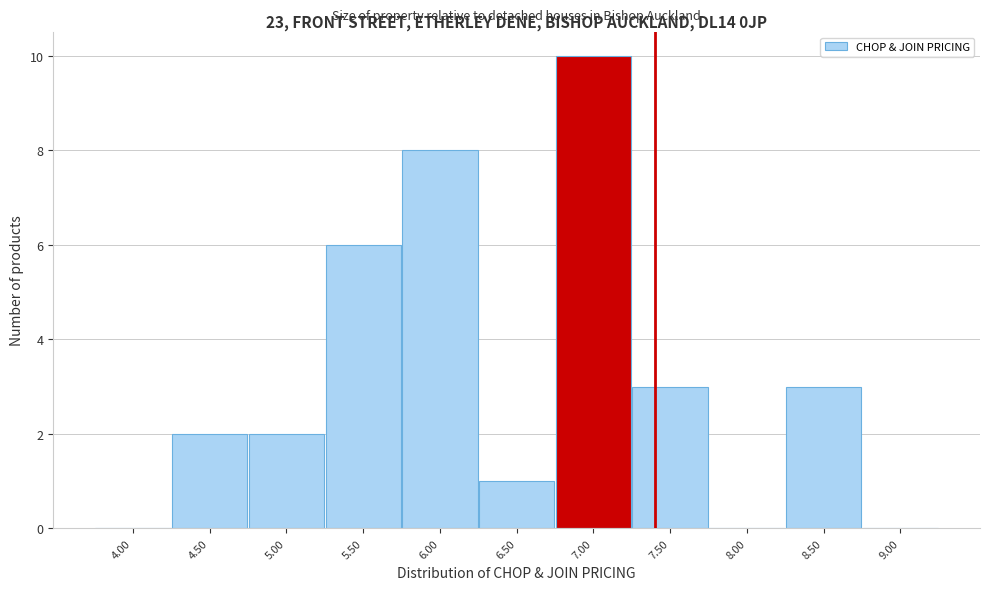

Reading left to right, what are all the values shown in this chart?

4.00=0	4.50=2	5.00=2	5.50=6	6.00=8	6.50=1	7.00=10	7.50=3	8.00=0	8.50=3	9.00=0